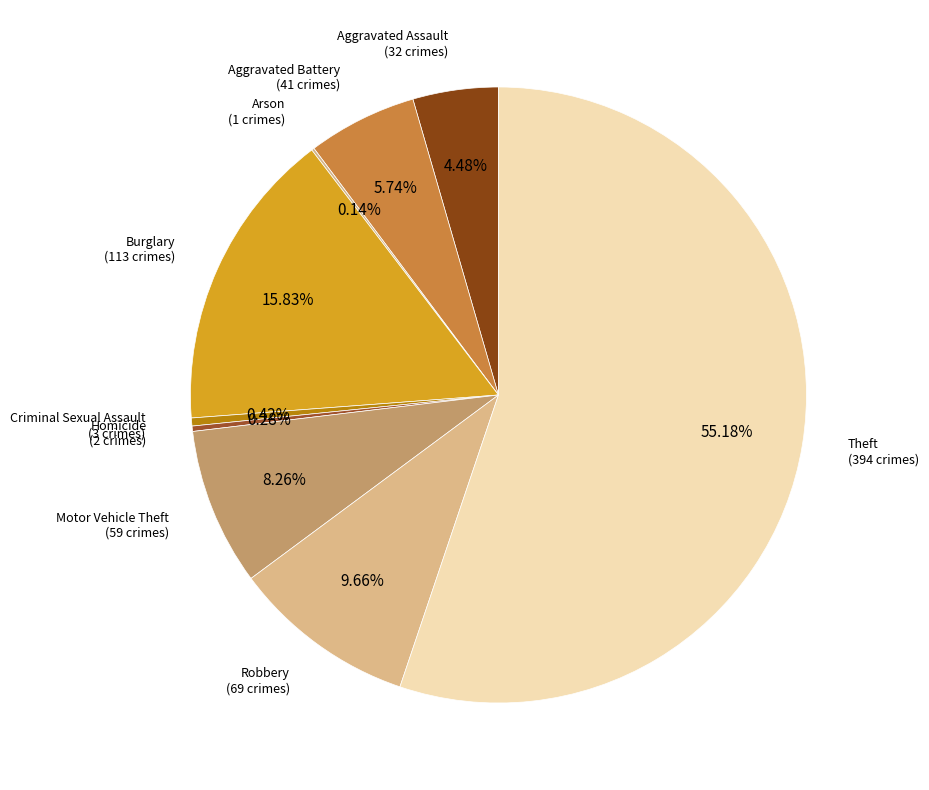

To the nearest percent, what is the difference between the largest and smallest slice percentages?

55%